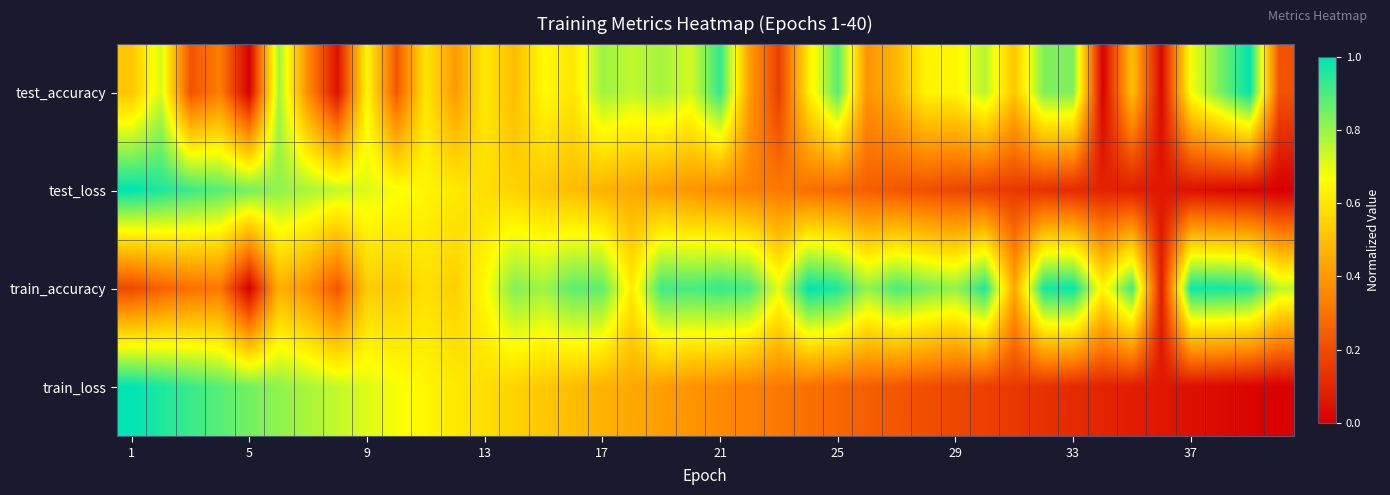

Reading left to right, list all the values displayed in this chart.

test_accuracy: 0.5	0.7	0.2	0.3	0.0	0.8	0.4	0.0	0.6	0.2	0.6	0.4	0.6	0.5	0.7	0.6	0.8	0.7	0.8	0.7	0.9	0.4	0.2	0.6	0.9	0.4	0.5	0.6	0.6	0.8	0.5	0.8	0.8	0.0	0.5	0.0	0.7	0.8	1.0	0.2
test_loss: 1.0	1.0	0.9	0.9	0.8	0.8	0.8	0.7	0.7	0.7	0.6	0.6	0.6	0.6	0.5	0.5	0.5	0.4	0.4	0.4	0.4	0.3	0.3	0.3	0.3	0.3	0.2	0.2	0.2	0.2	0.1	0.1	0.1	0.1	0.1	0.1	0.0	0.0	0.0	0.0
train_accuracy: 0.2	0.3	0.3	0.3	0.0	0.5	0.4	0.2	0.5	0.5	0.6	0.5	0.7	0.8	0.8	0.9	0.9	0.6	0.9	0.9	0.9	0.9	0.7	1.0	1.0	0.8	0.9	0.8	0.8	1.0	0.4	1.0	1.0	0.6	0.9	0.1	1.0	1.0	1.0	0.7
train_loss: 1.0	1.0	0.9	0.9	0.8	0.8	0.8	0.7	0.7	0.7	0.6	0.6	0.6	0.6	0.5	0.5	0.5	0.4	0.4	0.4	0.4	0.3	0.3	0.3	0.3	0.3	0.2	0.2	0.2	0.2	0.1	0.1	0.1	0.1	0.1	0.1	0.0	0.0	0.0	0.0